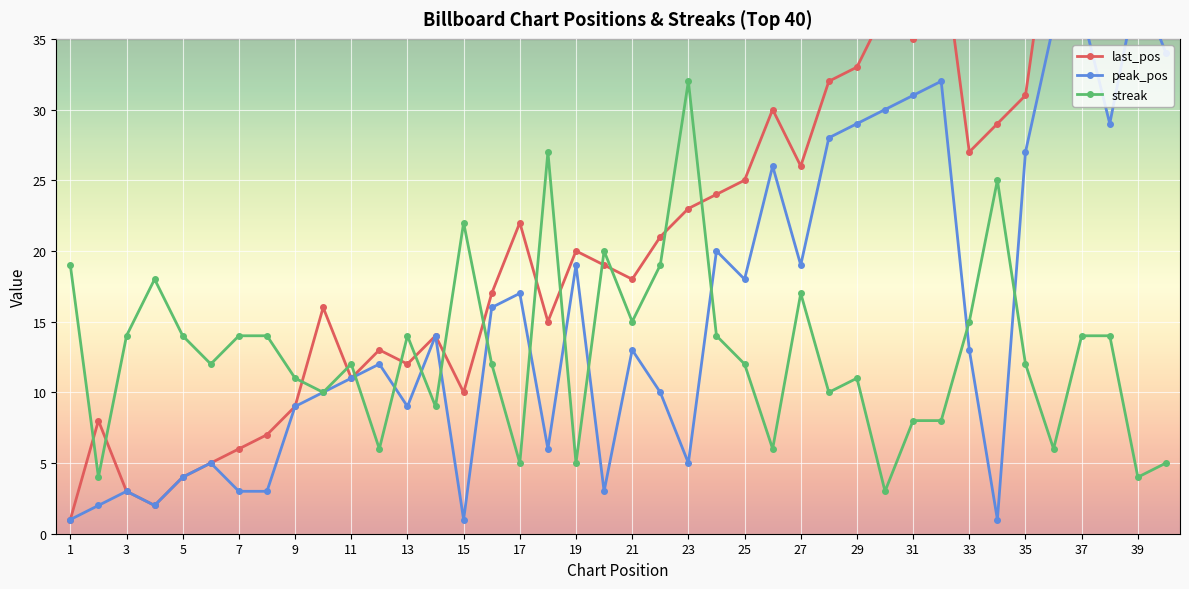

Does the chart display data point markers on the line(s)?

Yes